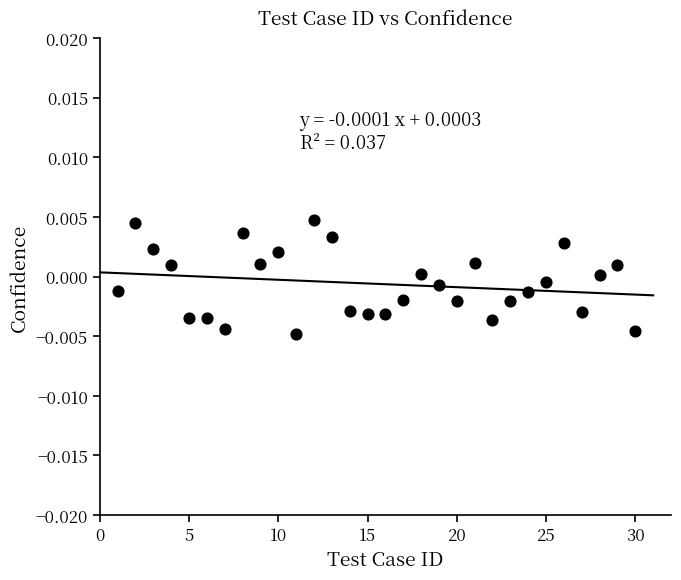

What is the range of X values (max minus min)?

29.0